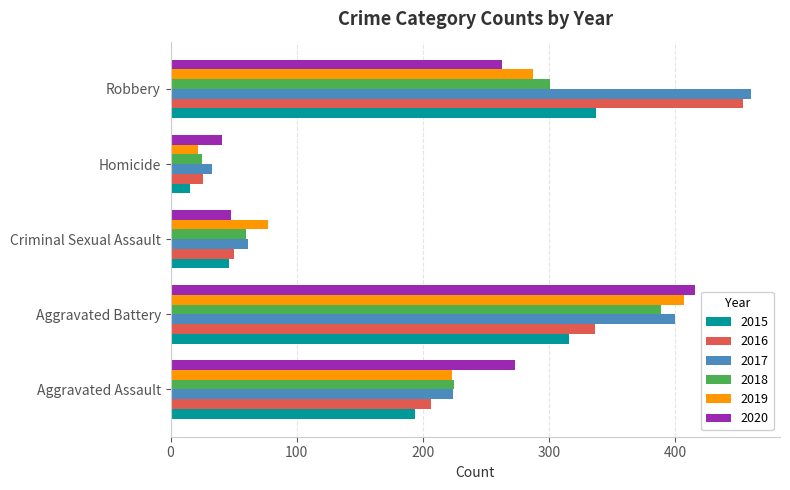

Is it true that 2018 equals 301 at Robbery?

True